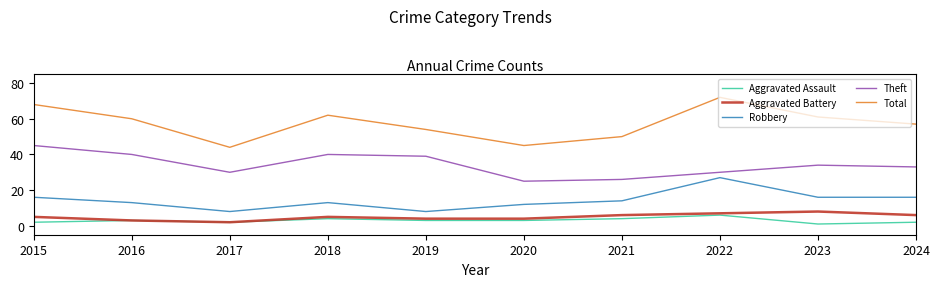

The value of Robbery at 2022 is 8. True or false?

False